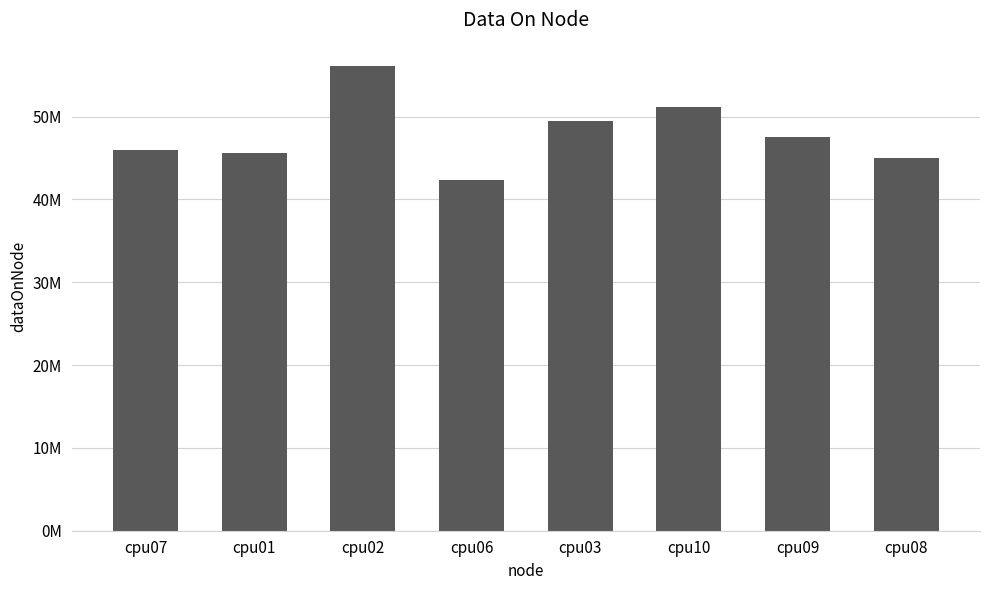

Does the chart contain any negative values?

No